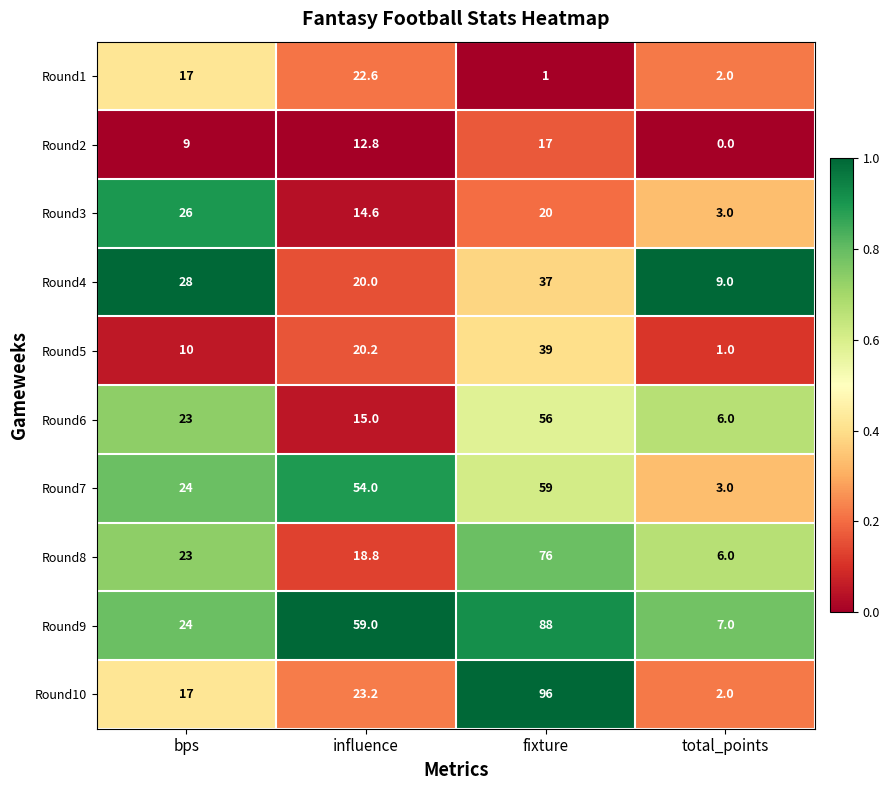

The value of Round4 at bps is 12.4. True or false?

False